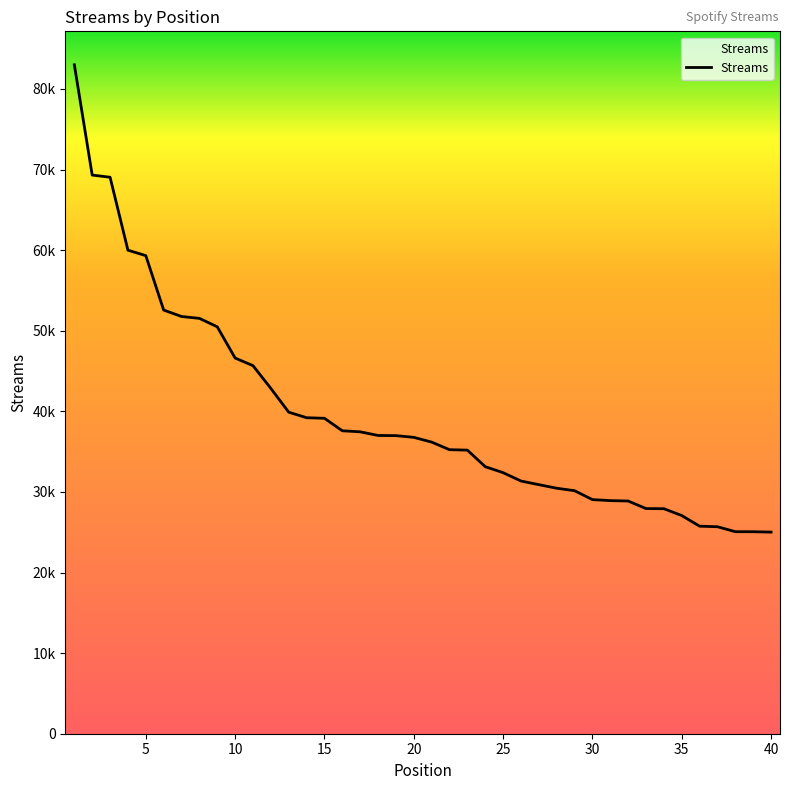

What is the difference between the second highest and second lowest values?

44254